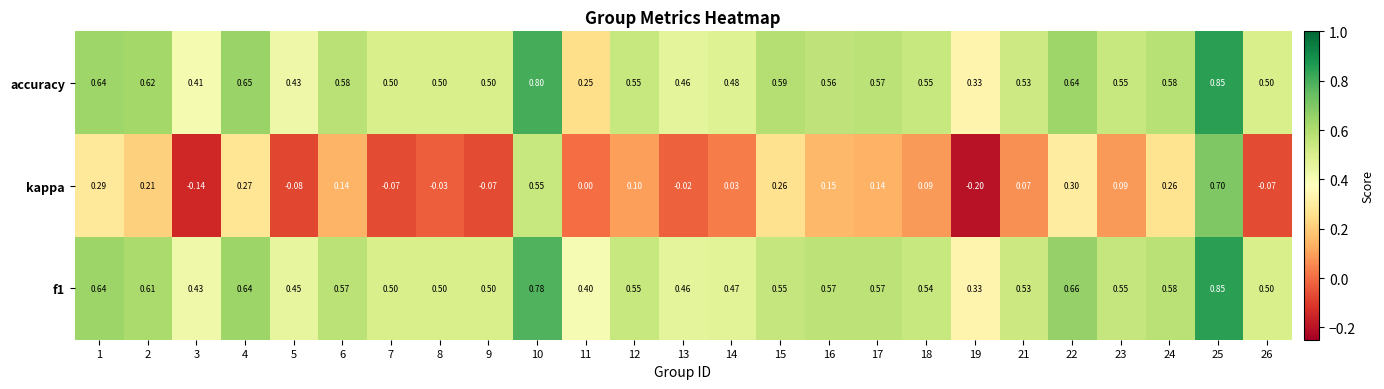

Is the value of accuracy at 6 greater than the value of kappa at 22?

Yes